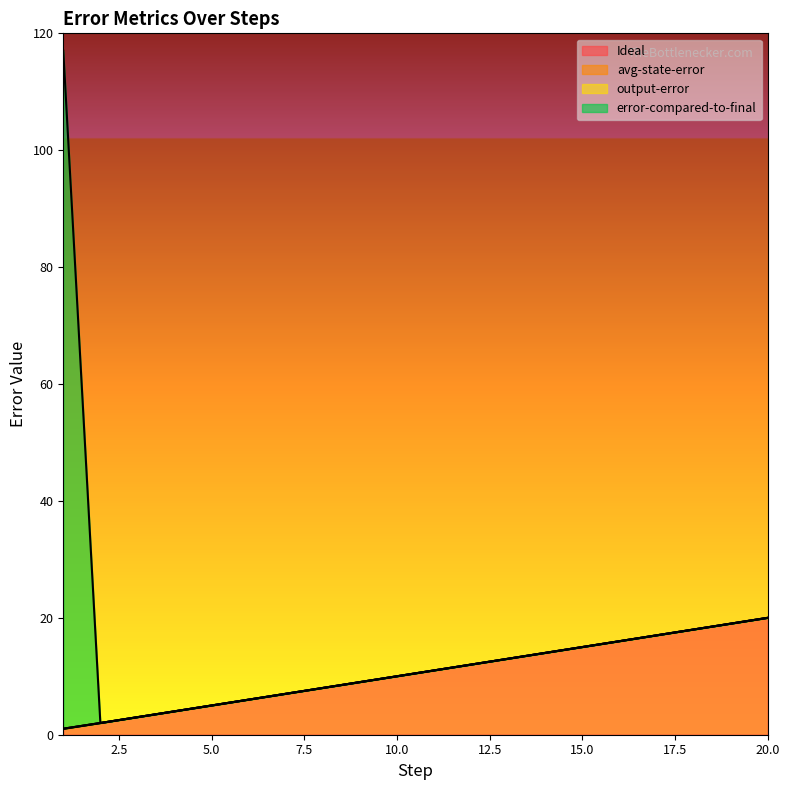

True or false: output-error and error-compared-to-final intersect in this chart.

False